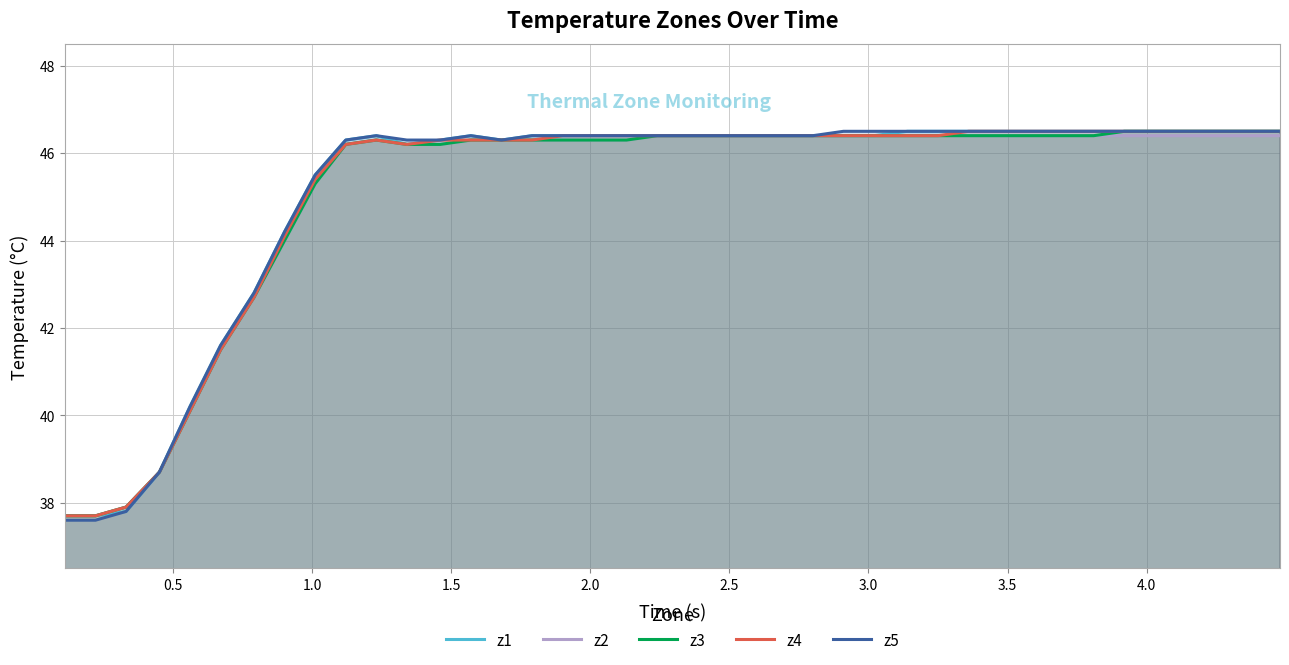

What is the maximum value for z3?

46.5